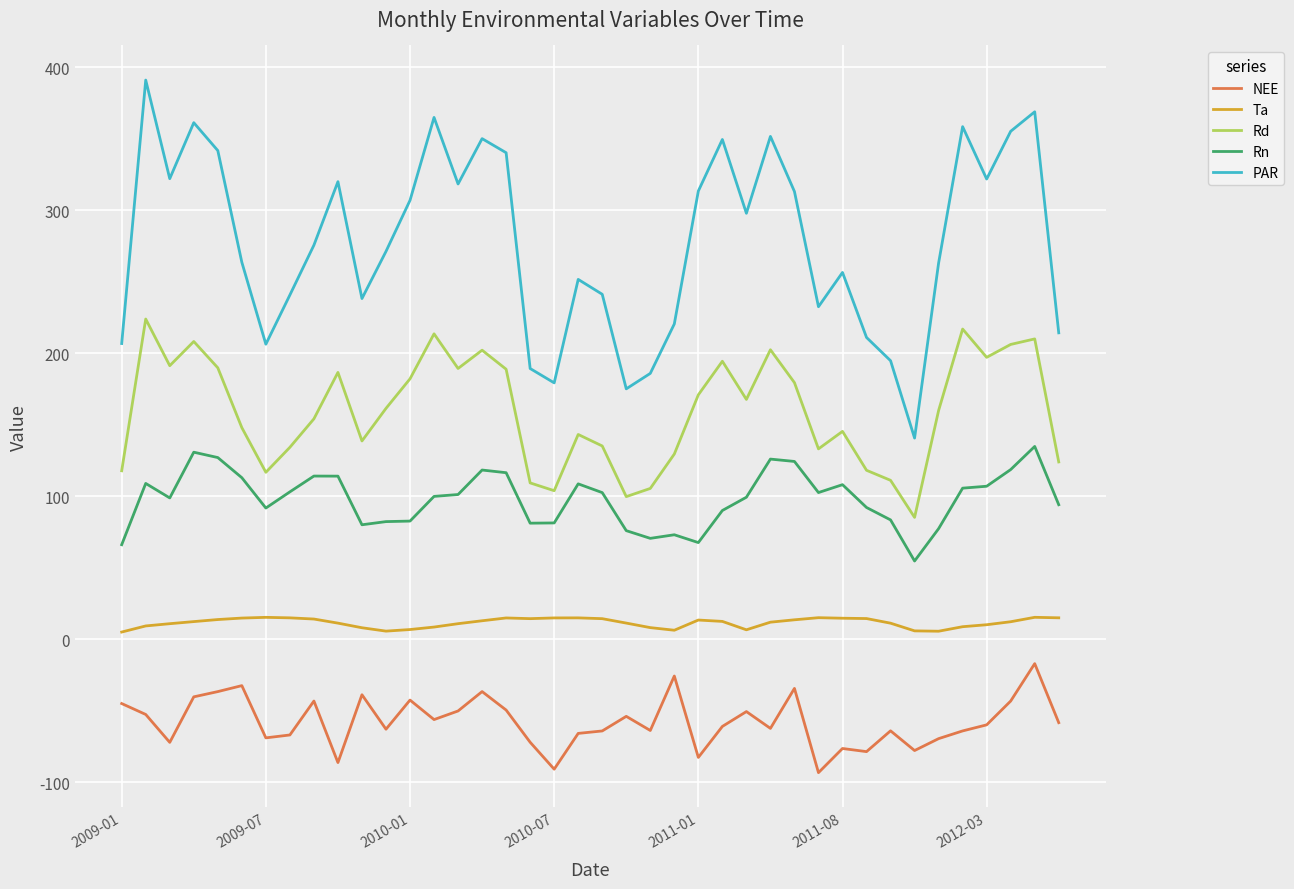

True or false: NEE and PAR cross at least once.

False